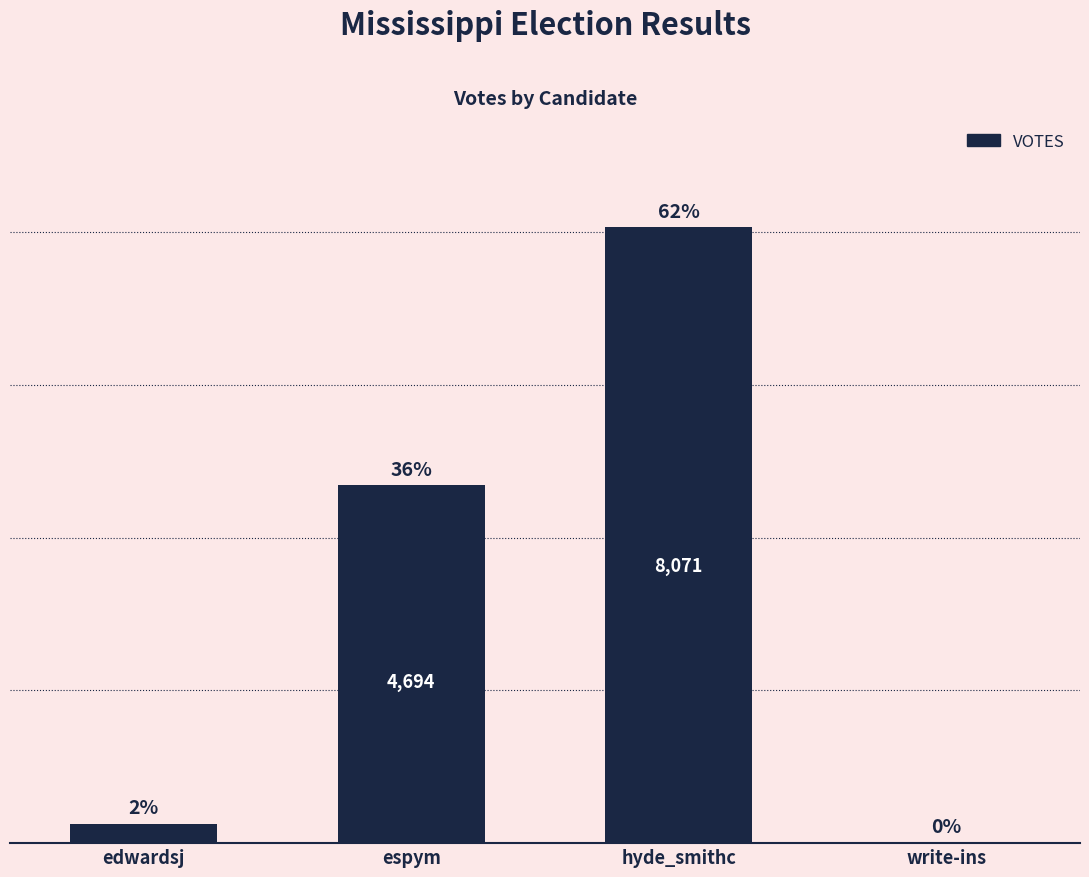

What is the sum of all values?

13032